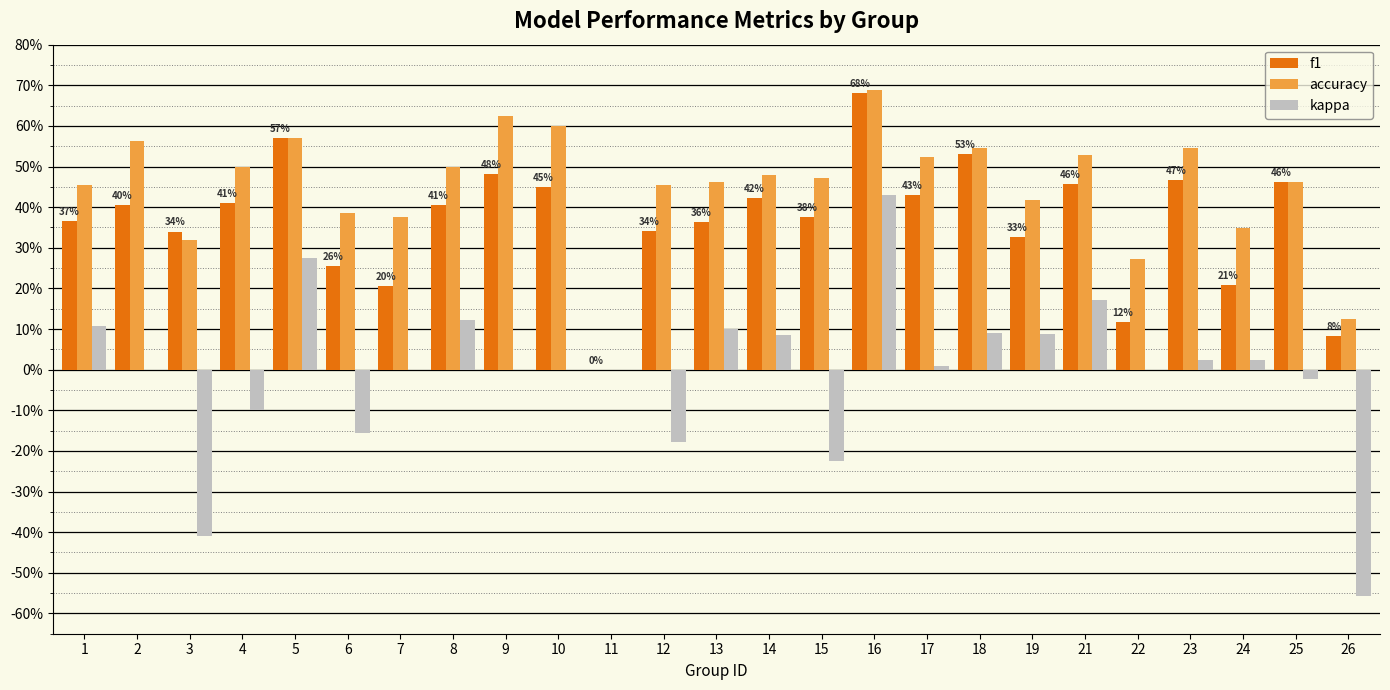

Are the bars horizontal?

No